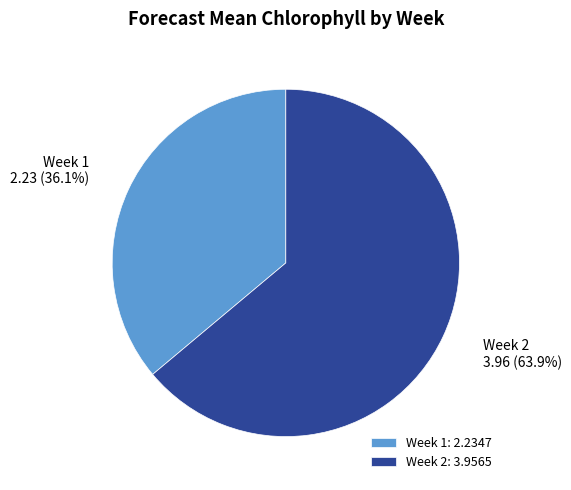

Which slice represents more than half of the pie?

Week 2